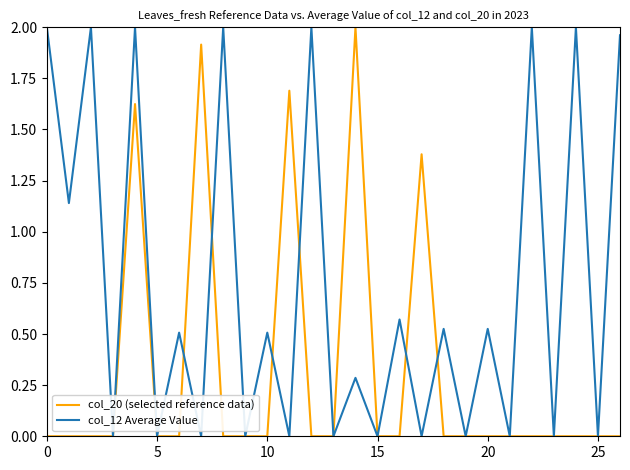

Rank the series by their average value, from lowest to highest.

col_20 (selected reference data), col_12 Average Value